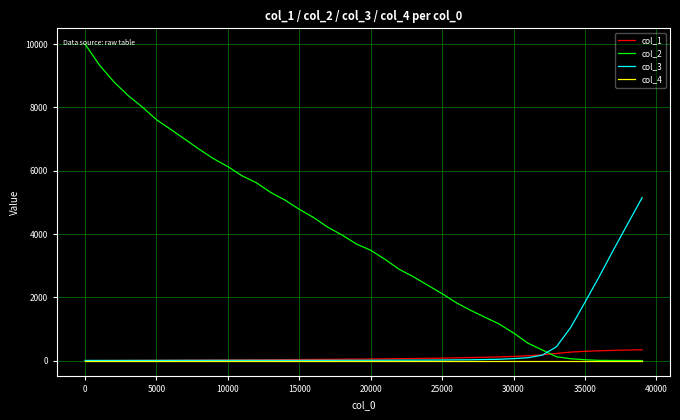

What is the difference between the second highest and second lowest values in the col_3 series?

4325.0